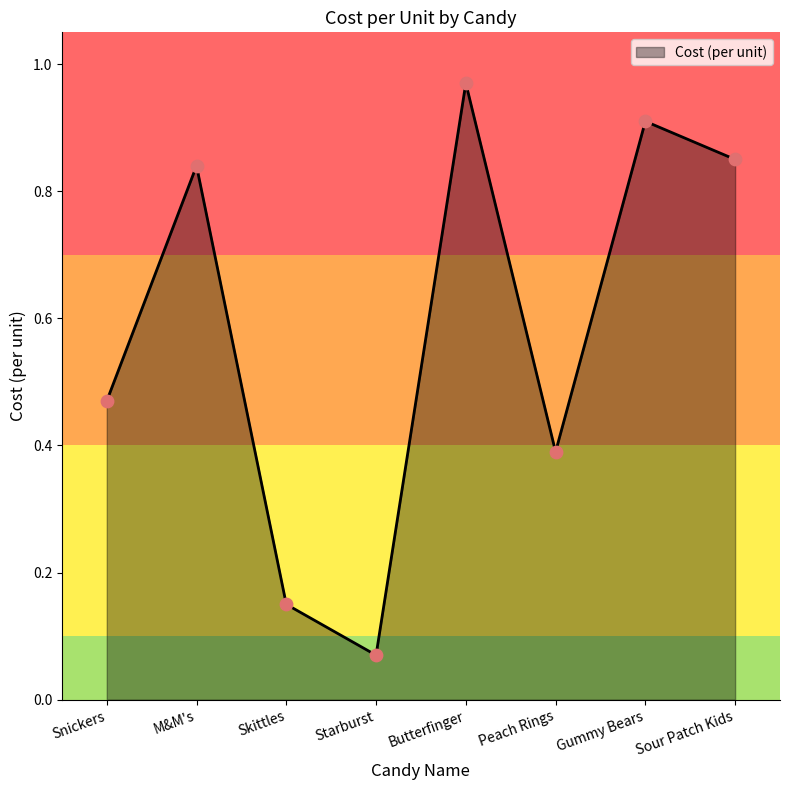

What is the change in value from Snickers to Starburst?

-0.4